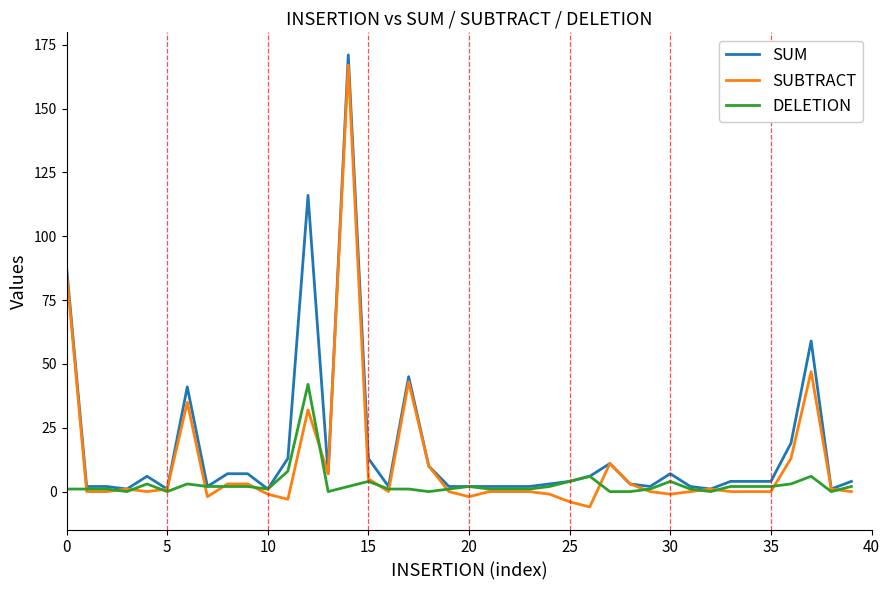

List the series in order of their overall mean, highest first.

SUM, SUBTRACT, DELETION